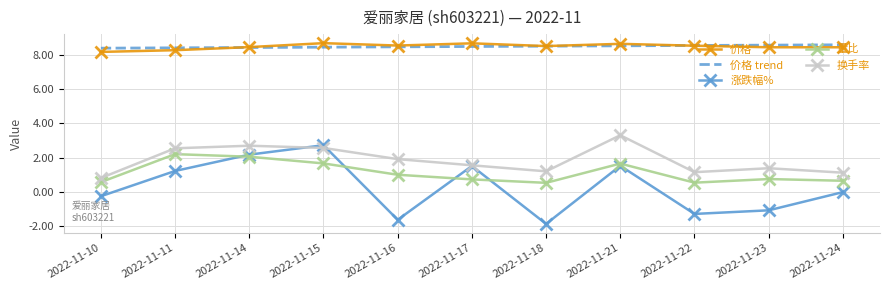

True or false: 涨跌幅% and 量比 intersect in this chart.

True